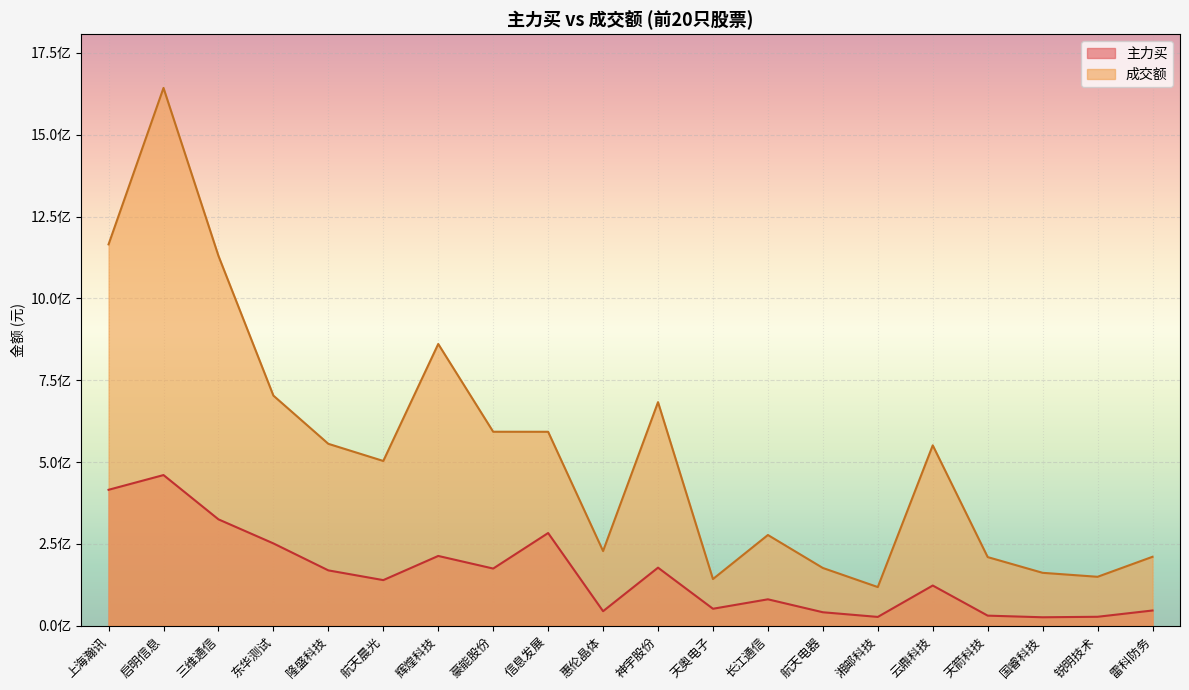

List the labels in order of 成交额 value, largest first.

启明信息, 上海瀚讯, 三维通信, 辉煌科技, 东华测试, 神宇股份, 豪能股份, 信息发展, 隆盛科技, 云鼎科技, 航天晨光, 长江通信, 惠伦晶体, 雷科防务, 天箭科技, 航天电器, 国睿科技, 锐明技术, 天奥电子, 湘邮科技